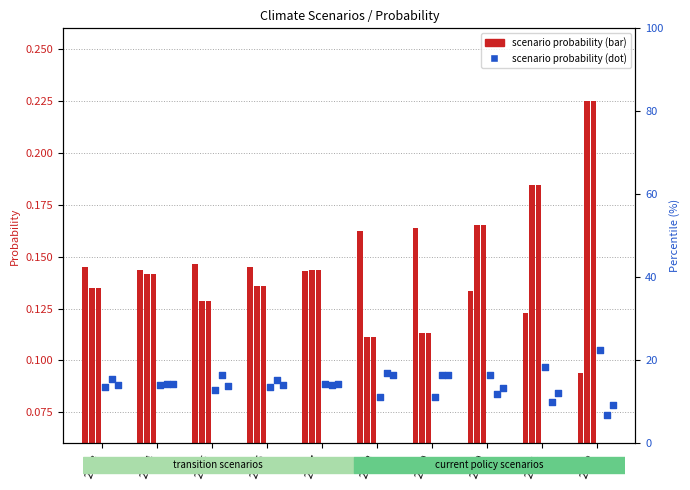

Which series reaches the maximum Y coordinate?

Fragmented World